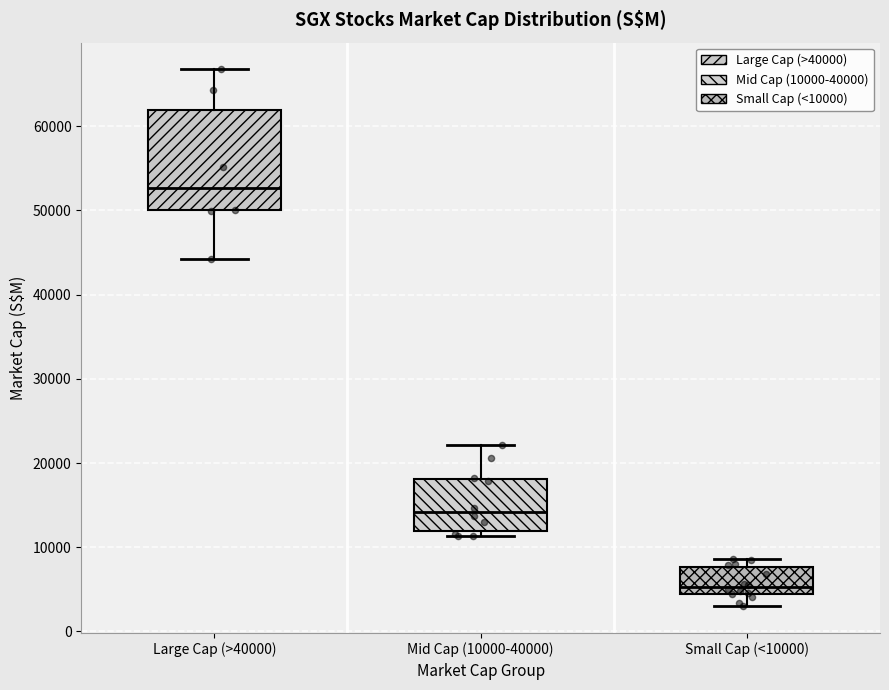

Which box is the tallest, from its lower edge to its upper edge?

Large Cap (>40000)